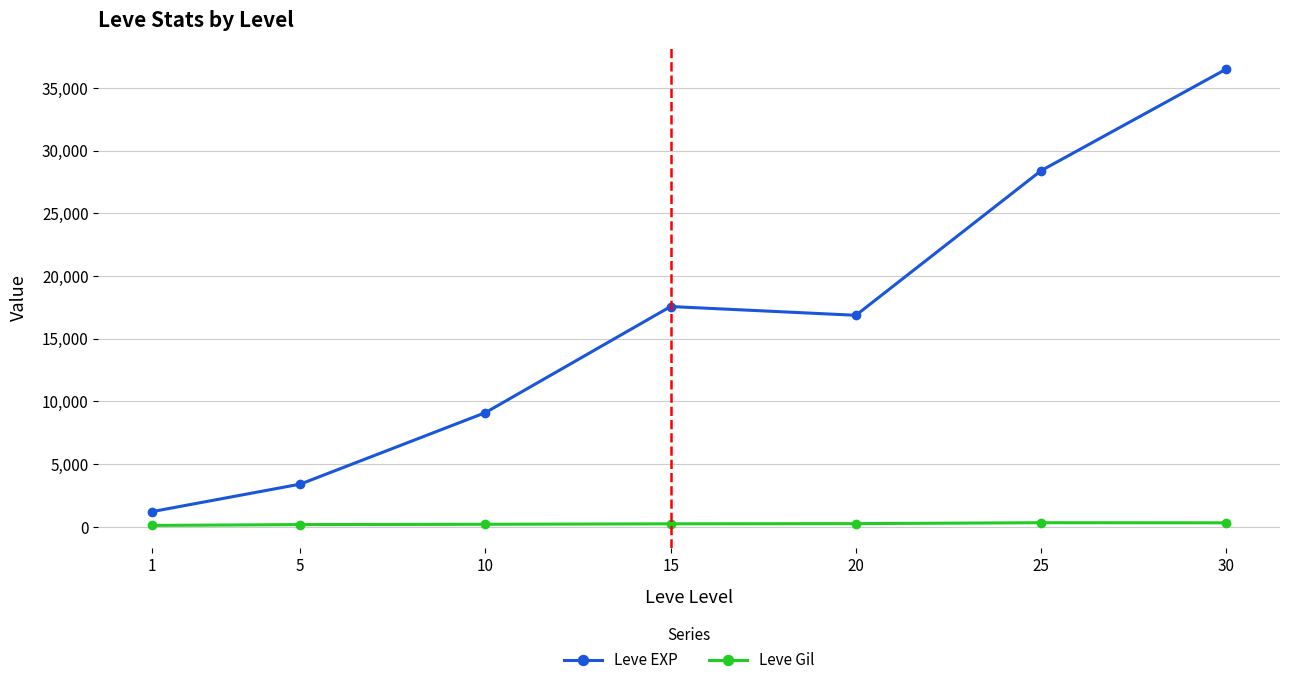

At which label does Leve Gil first exceed 241?

15